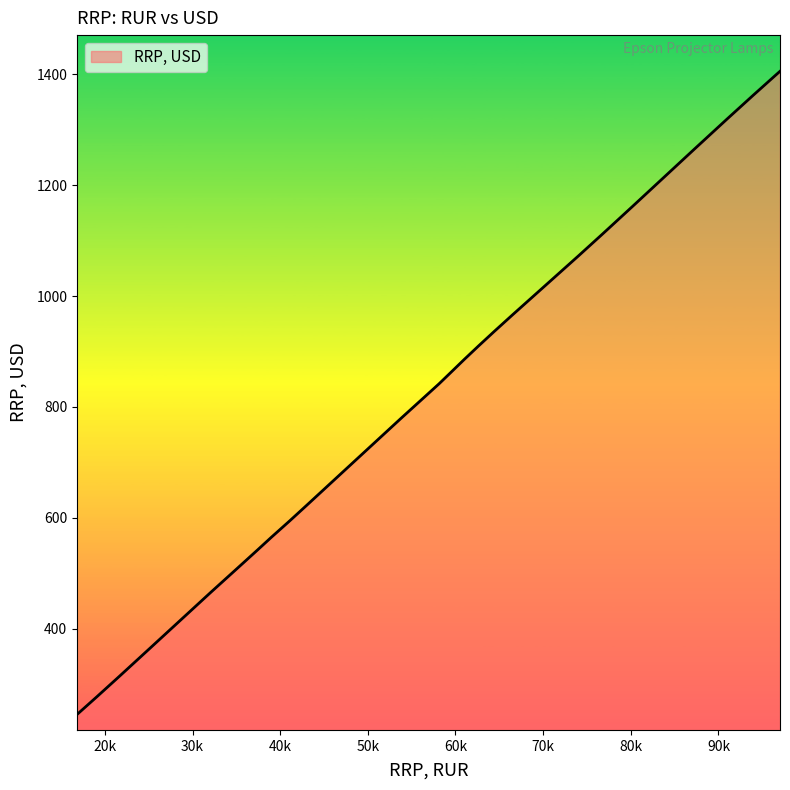

What is the smallest value displayed?

245.2